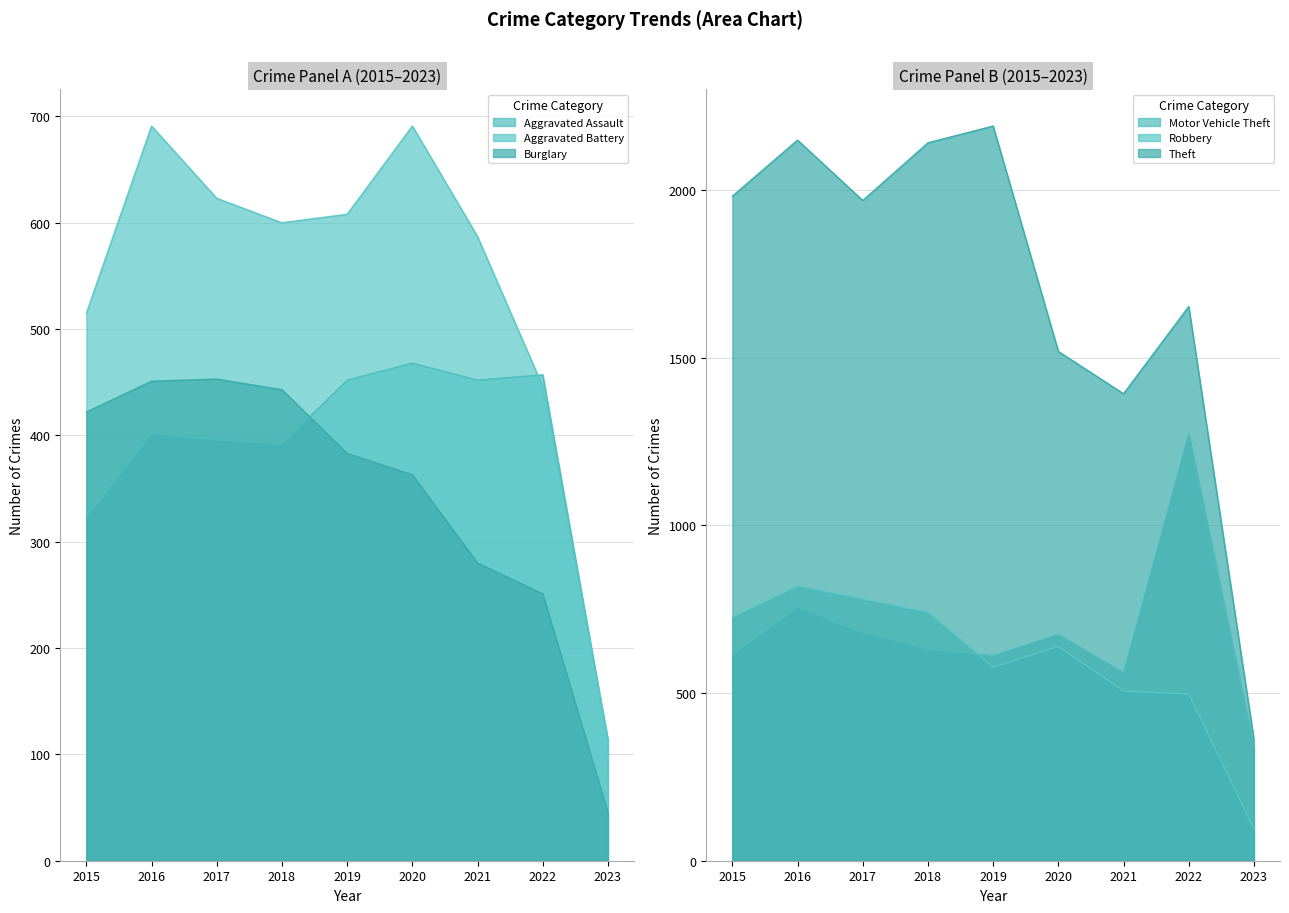

How many data points in Motor Vehicle Theft are above 631?

4